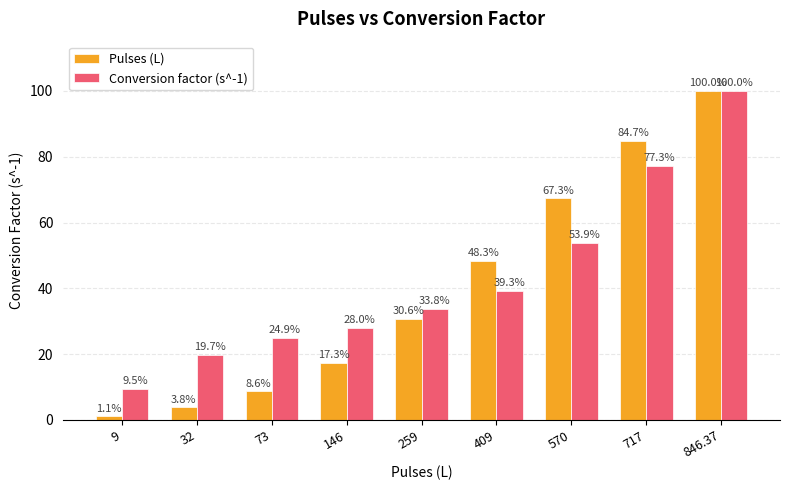

At 73, list the series in order from smallest to largest.

Pulses (L), Conversion factor (s^-1)